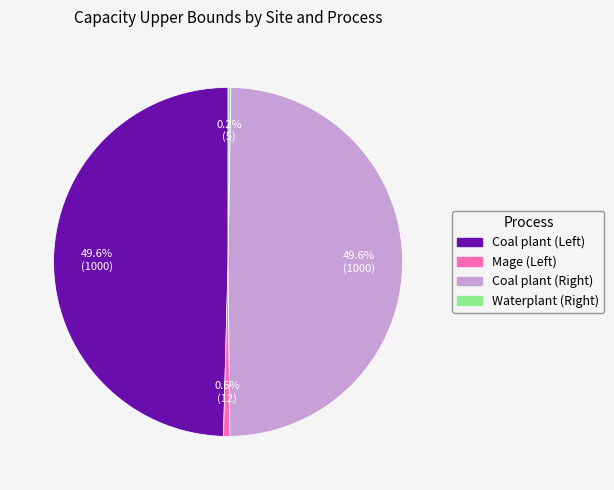

Is there any slice that represents more than half of the pie?

No